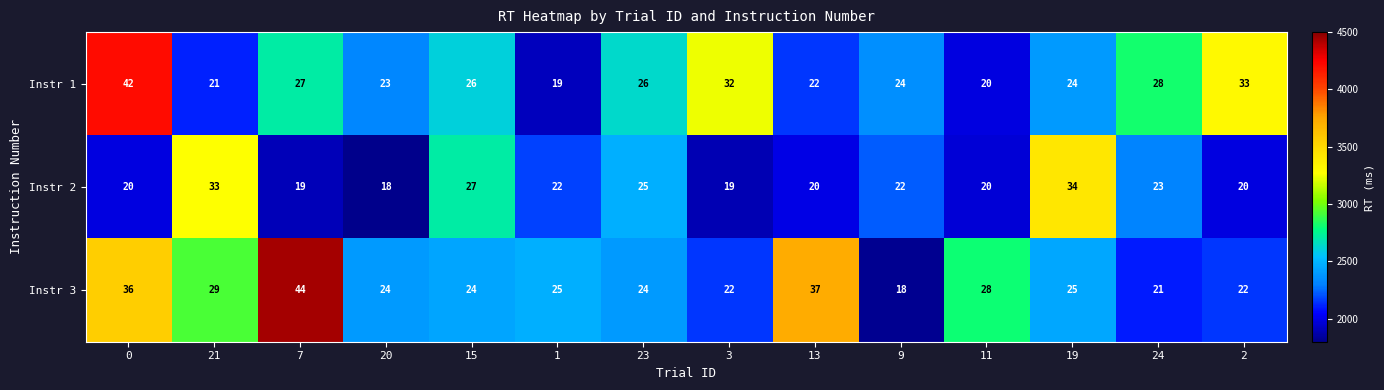

Which series has the widest spread of values?

Instr 3